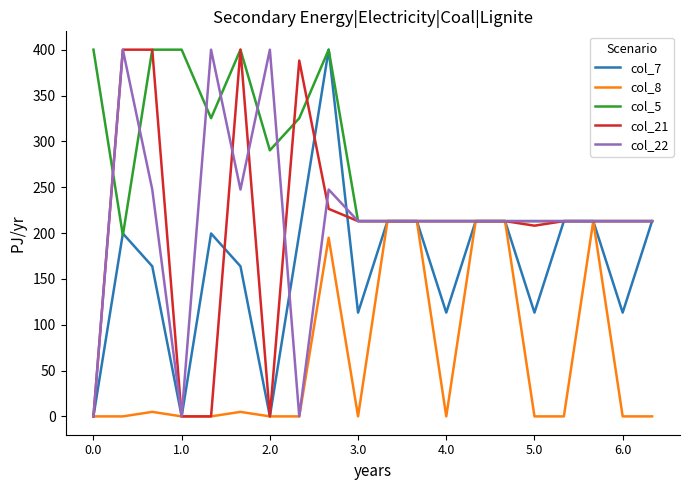

What is the maximum value for col_8?

213.0